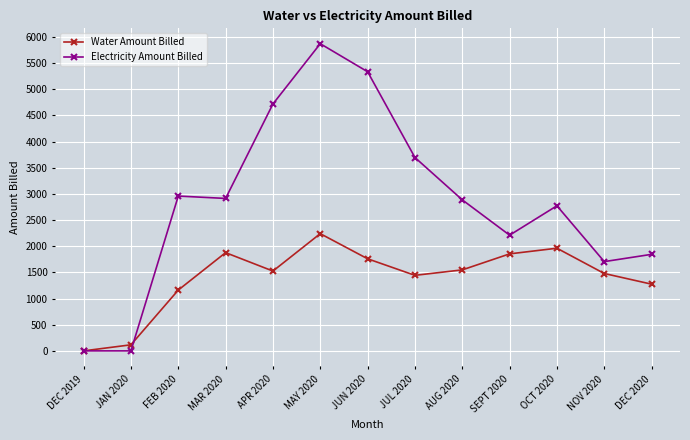

How many positive values does the Water Amount Billed series have?

12